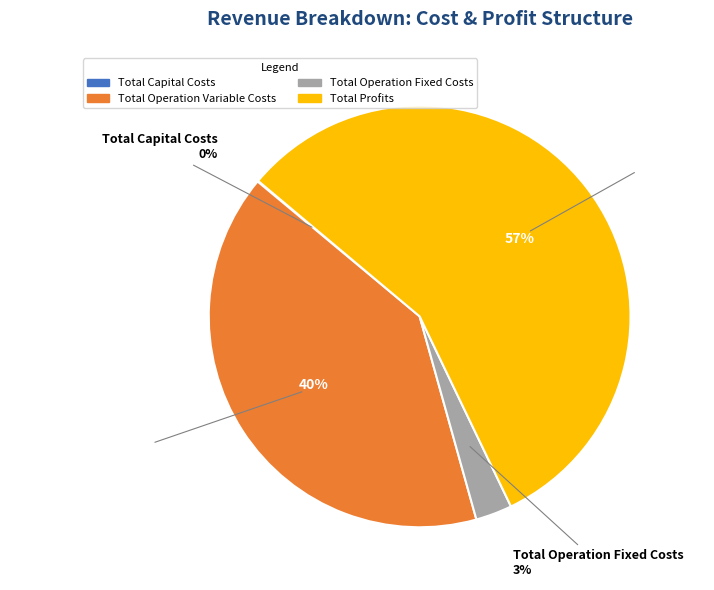

What is the change in value from Total Capital Costs to Total Operation Variable Costs?

+486500.4